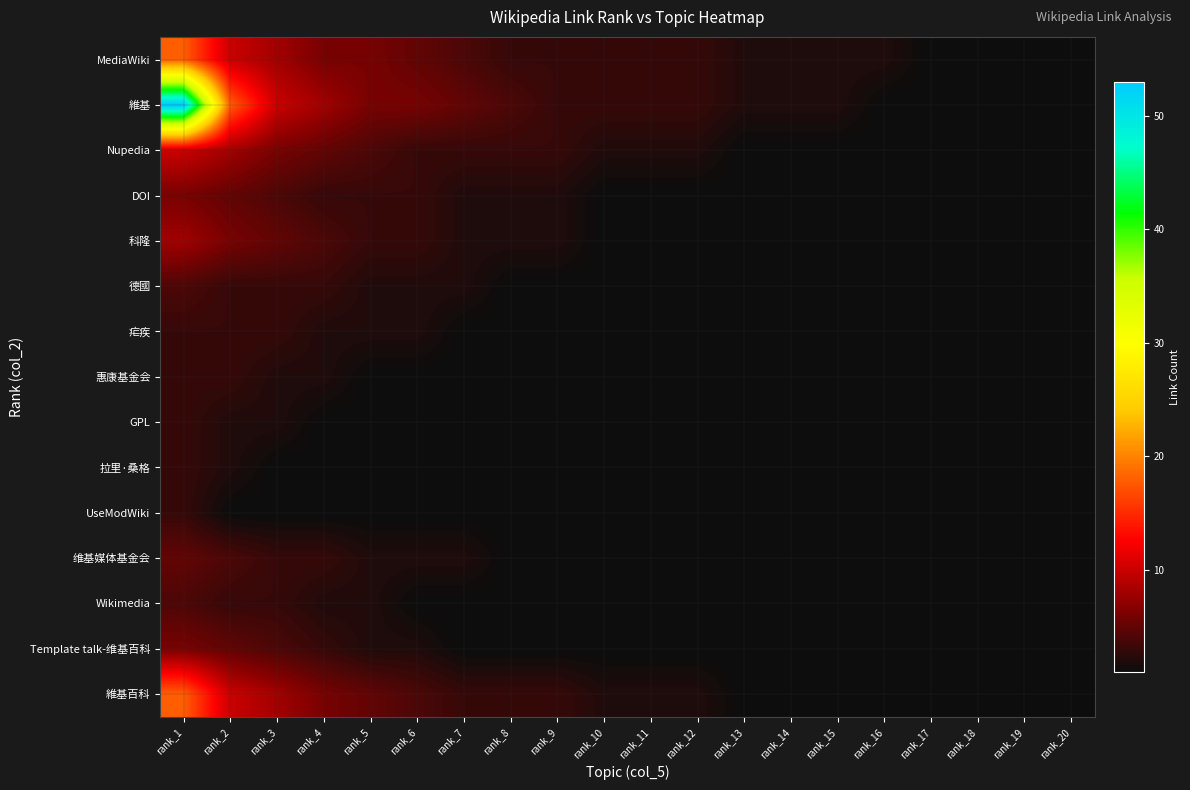

Between rank_4 and rank_12, which is larger?

rank_4